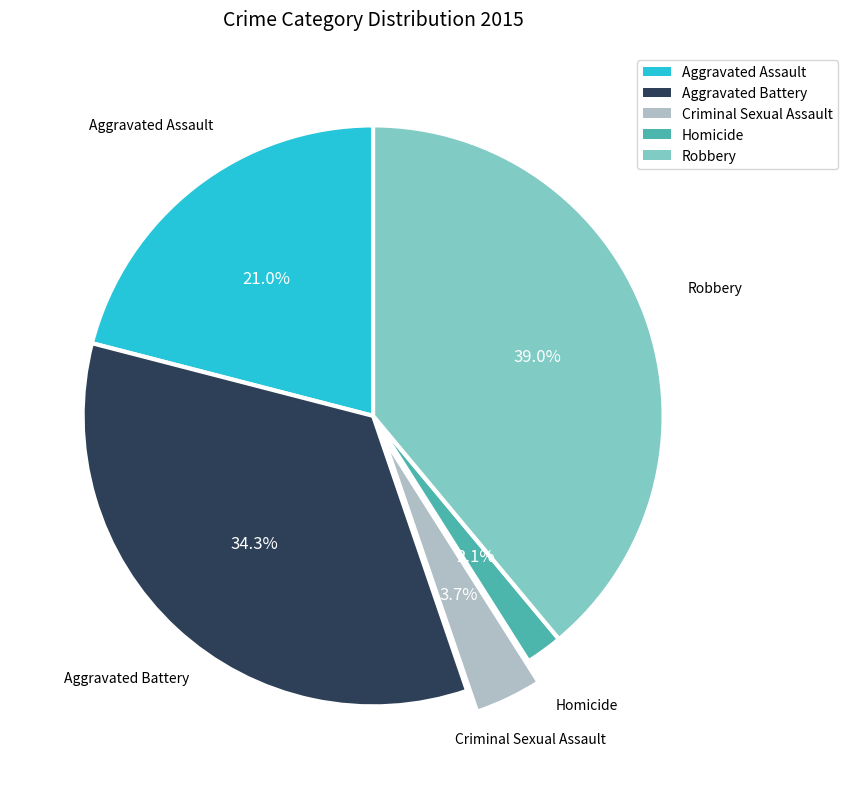

Is there any slice that represents more than half of the pie?

No